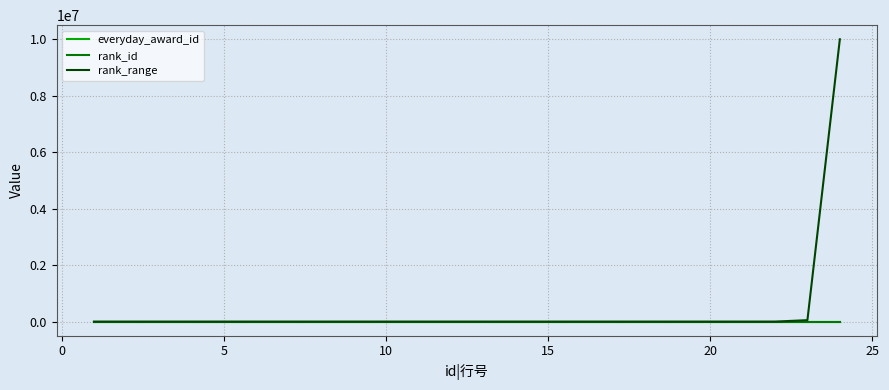

Which series has the widest spread of values?

rank_range